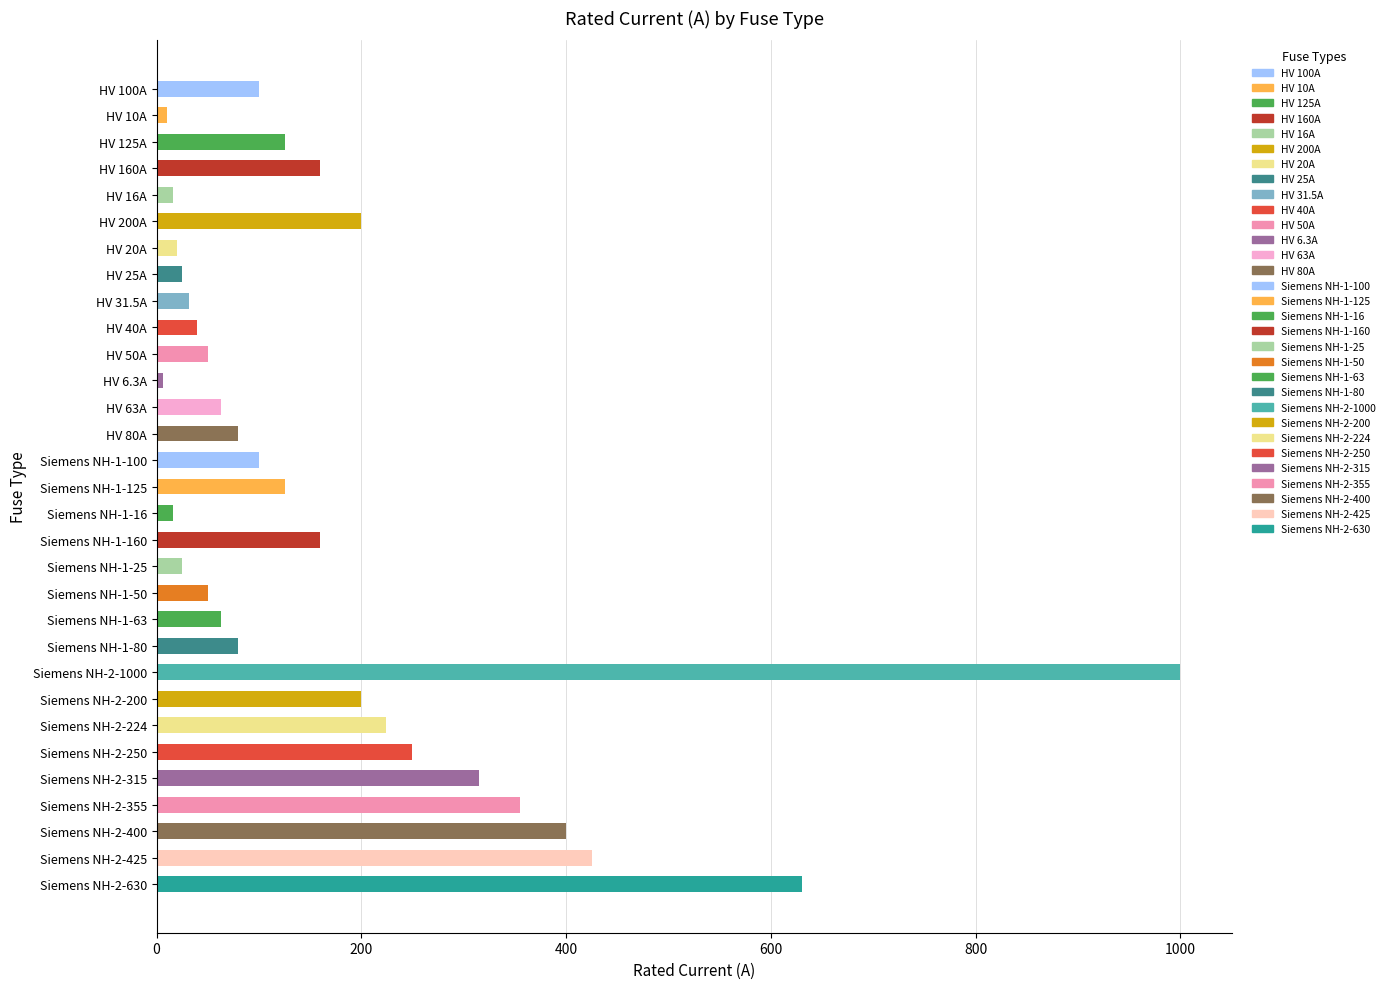

What is the value of the 13th bar from the top?

63.0